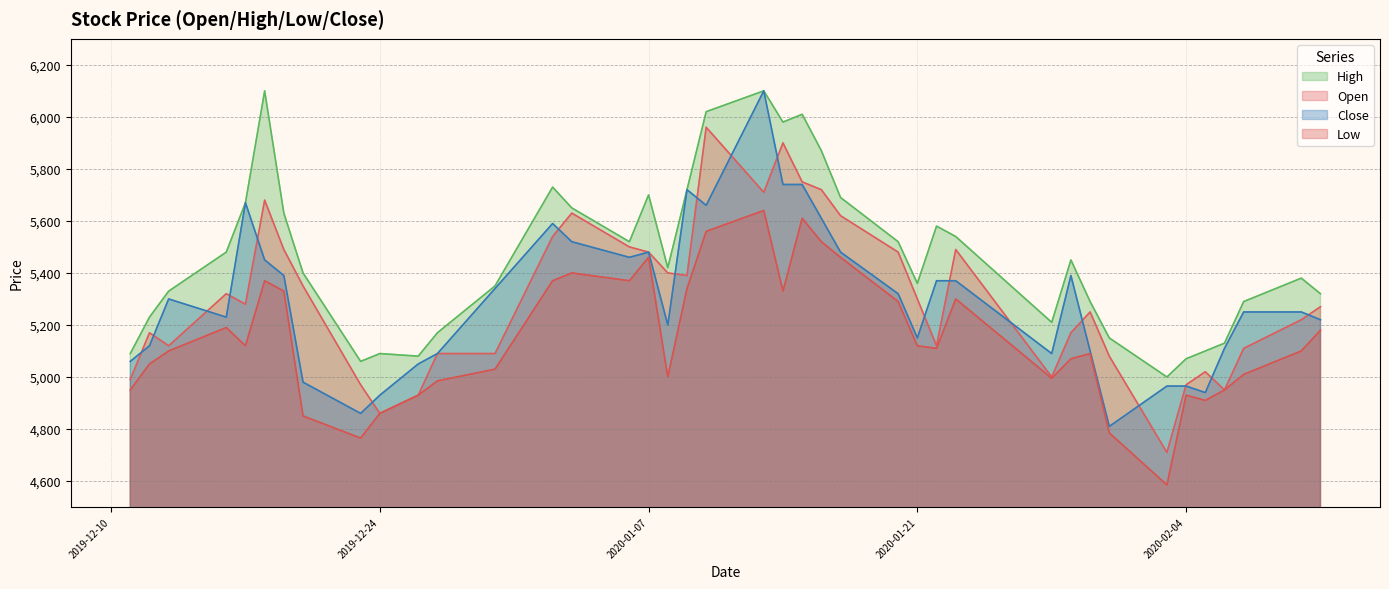

True or false: High and Low intersect in this chart.

False